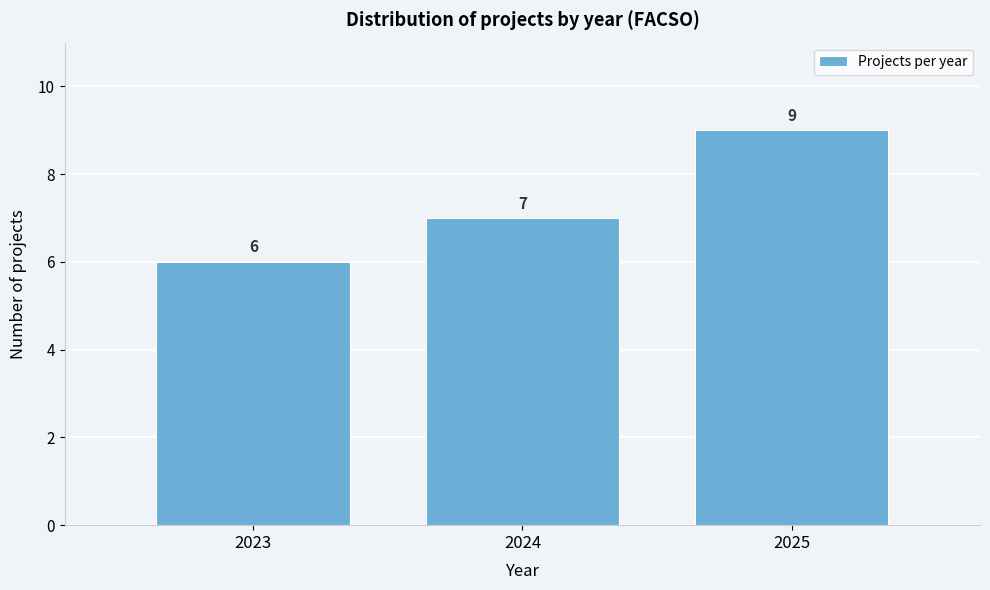

Reading left to right, transcribe all the data shown in this chart.

6	7	9